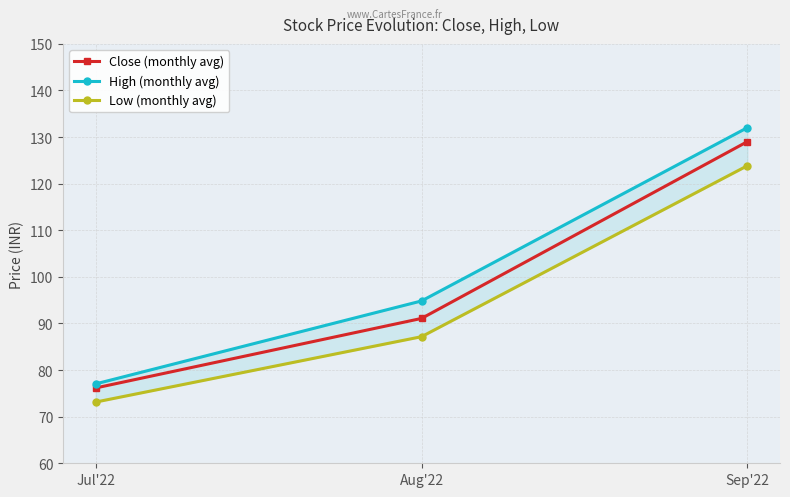

Which series has the largest total across all categories?

High (monthly avg)